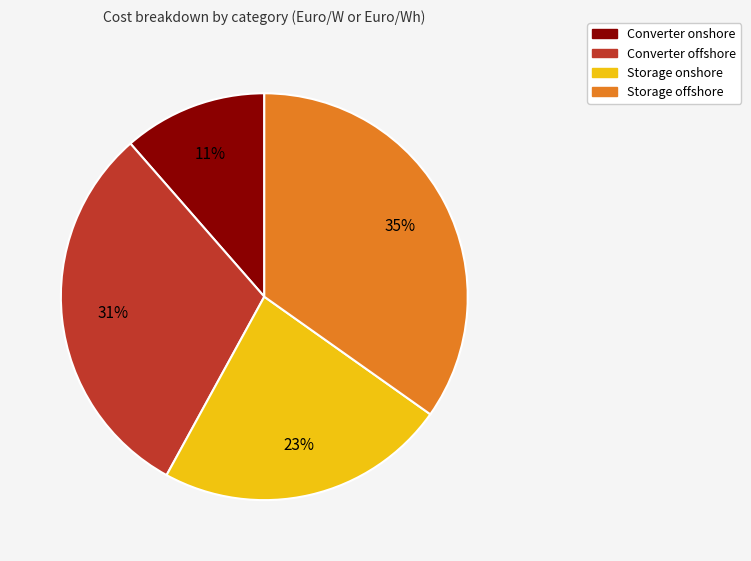

What is the largest slice in the pie chart?

Storage offshore